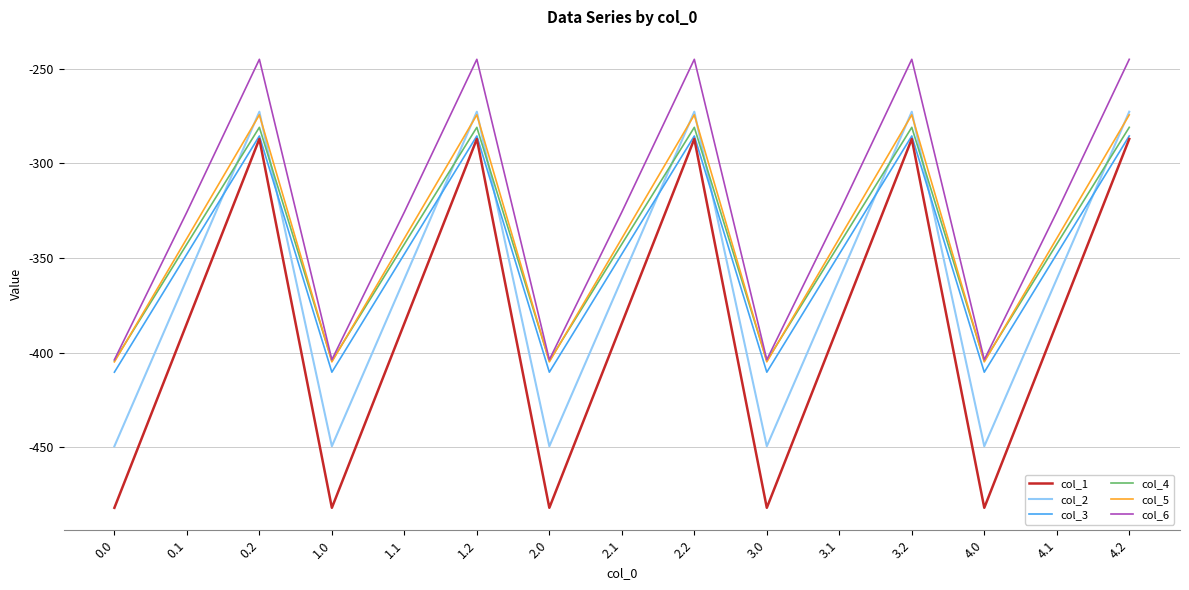

How many intersections are there between col_4 and col_5?

9